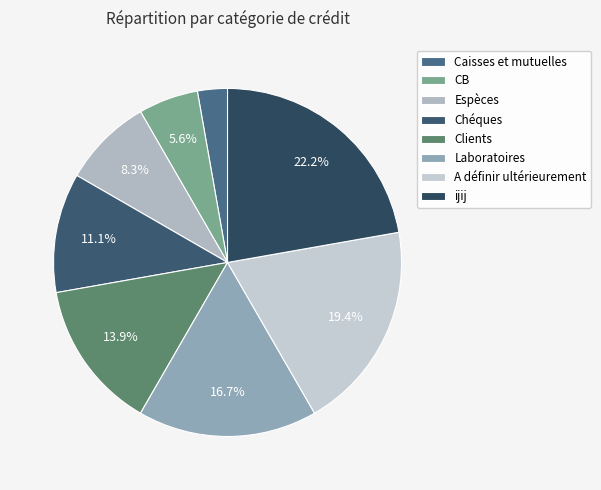

What is the change in value from Clients to ijij?

+3